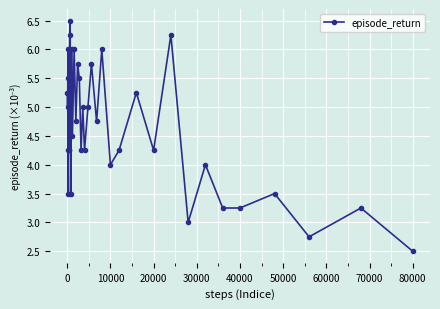

How many lines are shown in the chart?

1